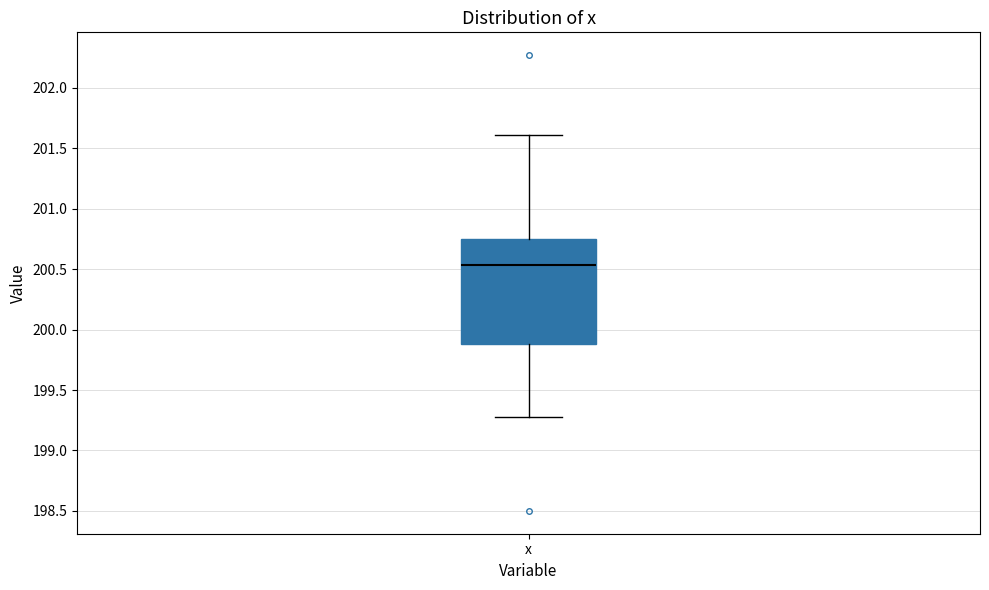

Read this box plot against the y-axis: the position of the median line, the range covered by the box, and the ends of both whiskers. The values are not printed on the chart, so give them approximately, as read against the axis.

median 200.55, box 199.90 to 200.75, whiskers 199.30 to 201.60